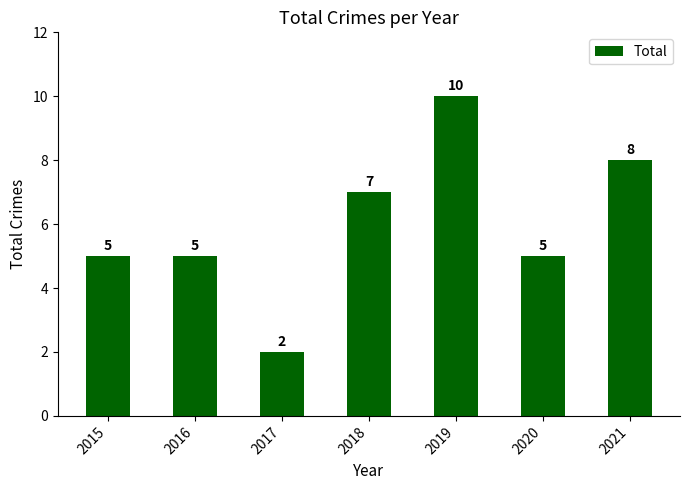

Between 2021 and 2019, which is larger?

2019